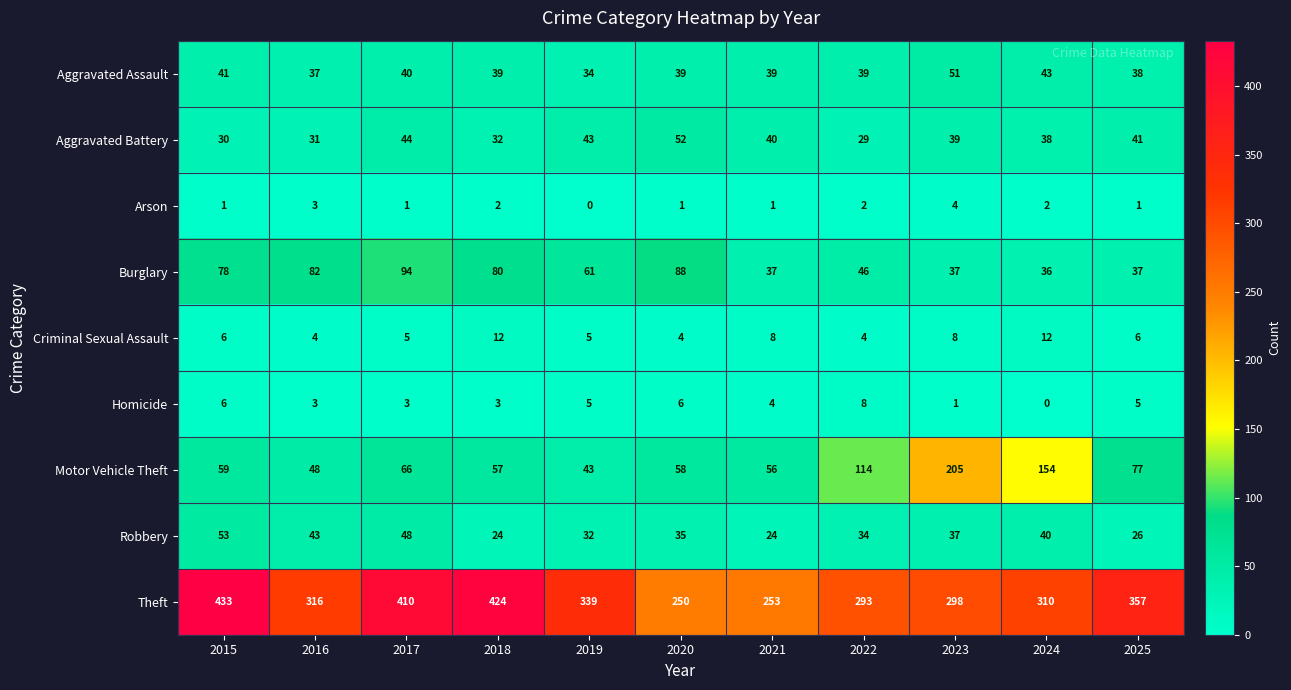

What is the total value across all series at 2017?

711